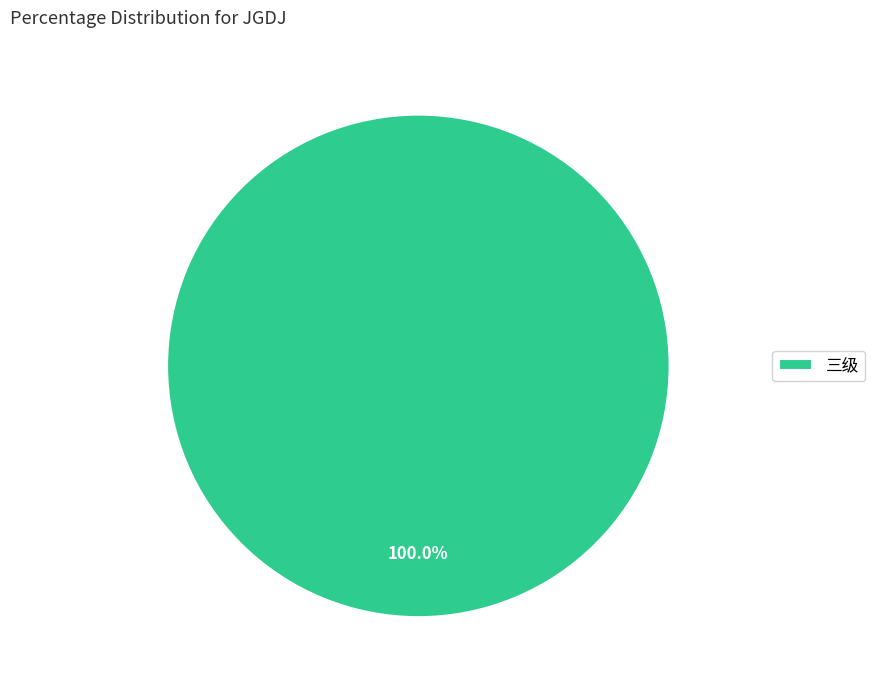

Rank the categories by value from lowest to highest.

三级